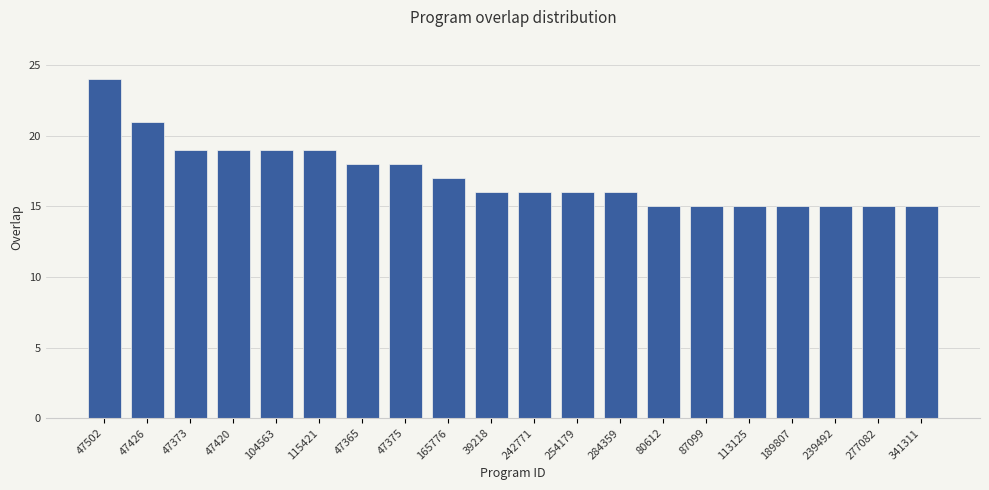

What is the sum of the values at 47502 and 254179?

40